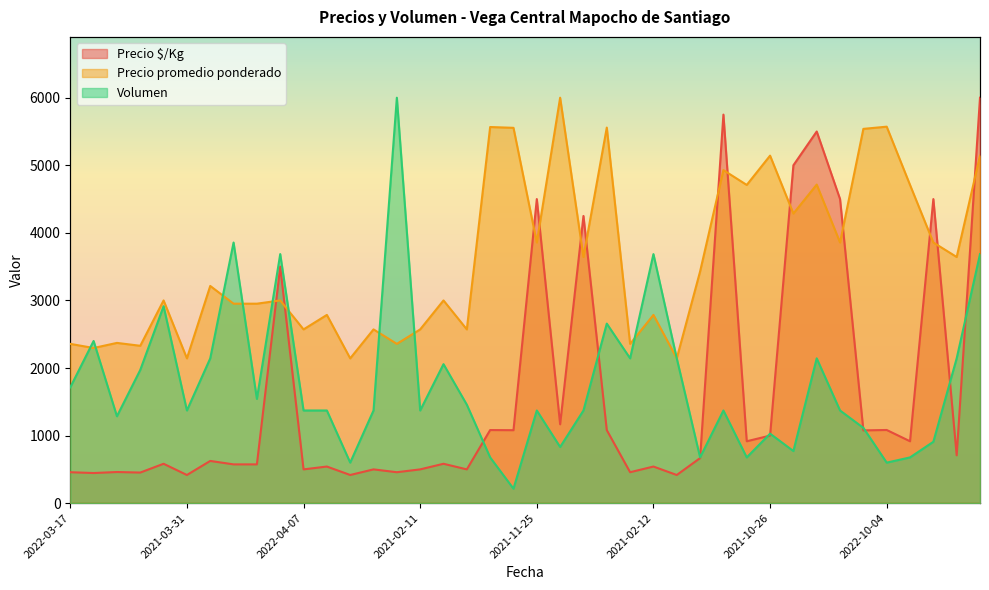

What is the difference between the maximum and second lowest values in the Volumen series?

5400.0